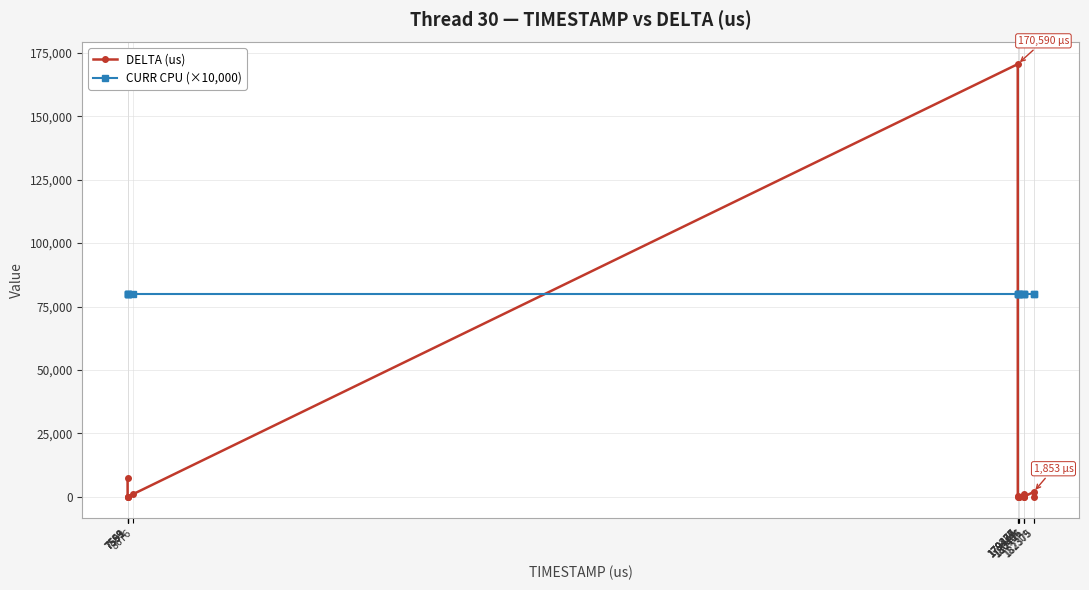

At how many categories does at least one series exceed 74833?

15